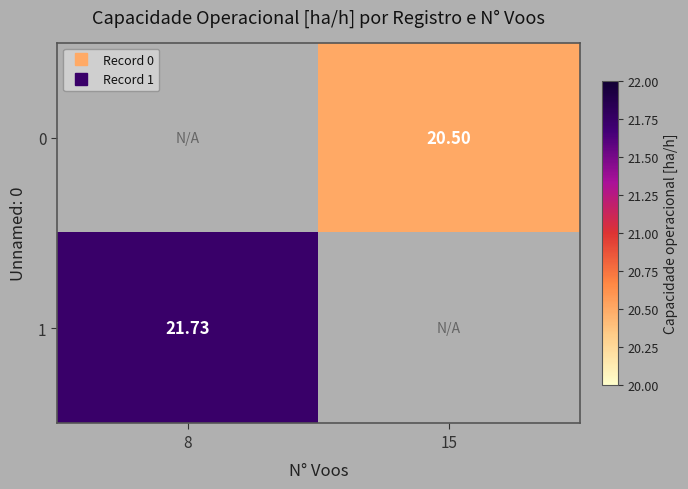

Which has a higher value, 15 or 8?

8